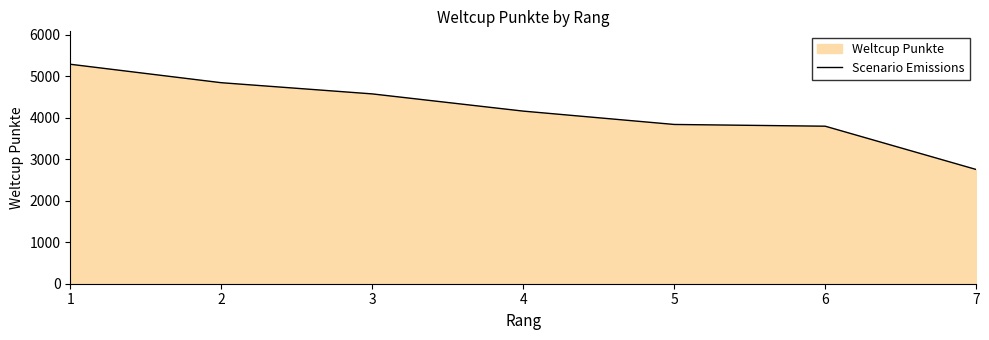

Reading right to left, list all the values displayed in this chart.

7=2755	6=3799	5=3841	4=4163	3=4578	2=4848	1=5293